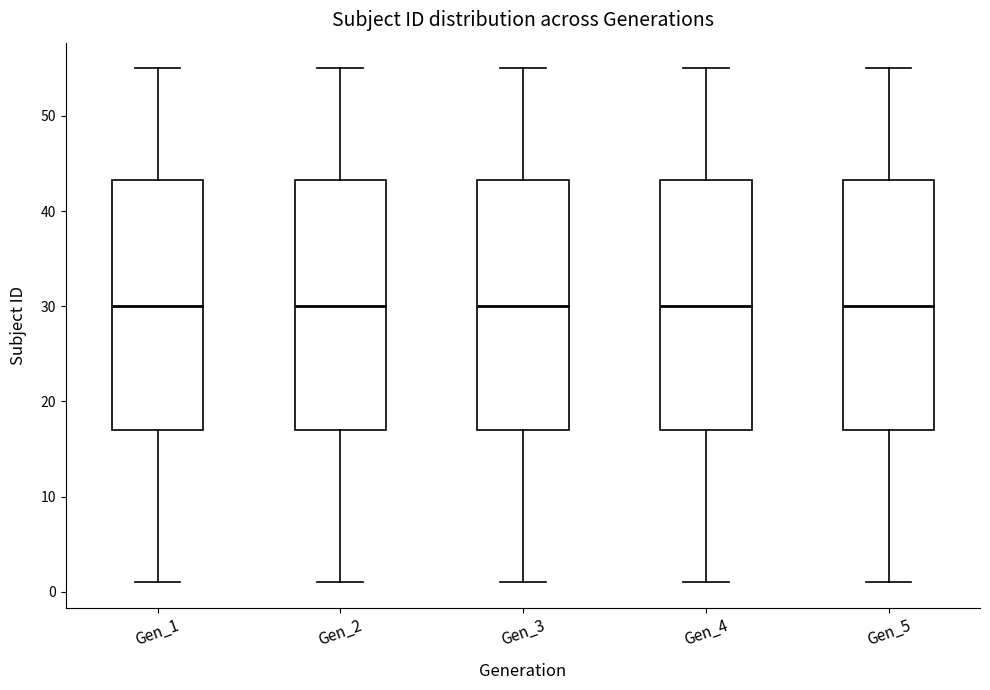

Reading left to right, read every box against the y-axis: the position of its median line, the range the box covers, and the ends of its whiskers. The values are not printed on the chart, so give them approximately, as read against the axis.

Gen_1: median 30, box 17 to 43, whiskers 1 to 55
Gen_2: median 30, box 17 to 43, whiskers 1 to 55
Gen_3: median 30, box 17 to 43, whiskers 1 to 55
Gen_4: median 30, box 17 to 43, whiskers 1 to 55
Gen_5: median 30, box 17 to 43, whiskers 1 to 55